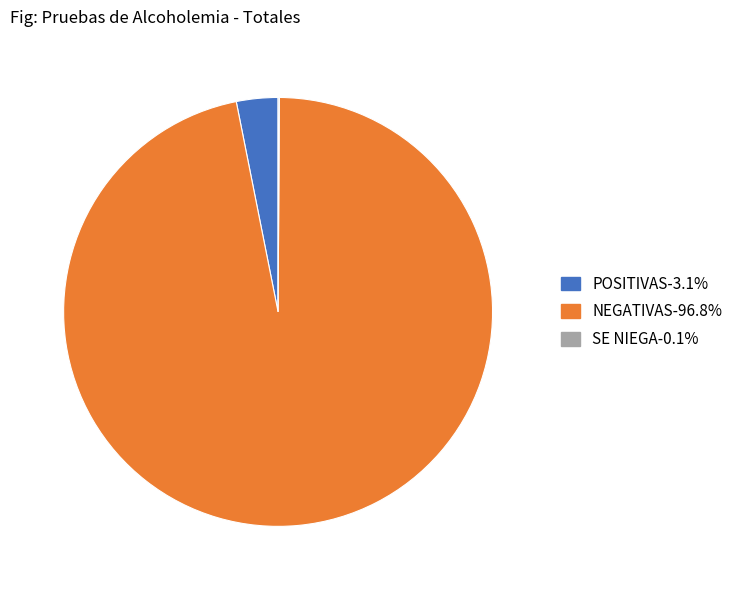

Between POSITIVAS and NEGATIVAS, which is larger?

NEGATIVAS